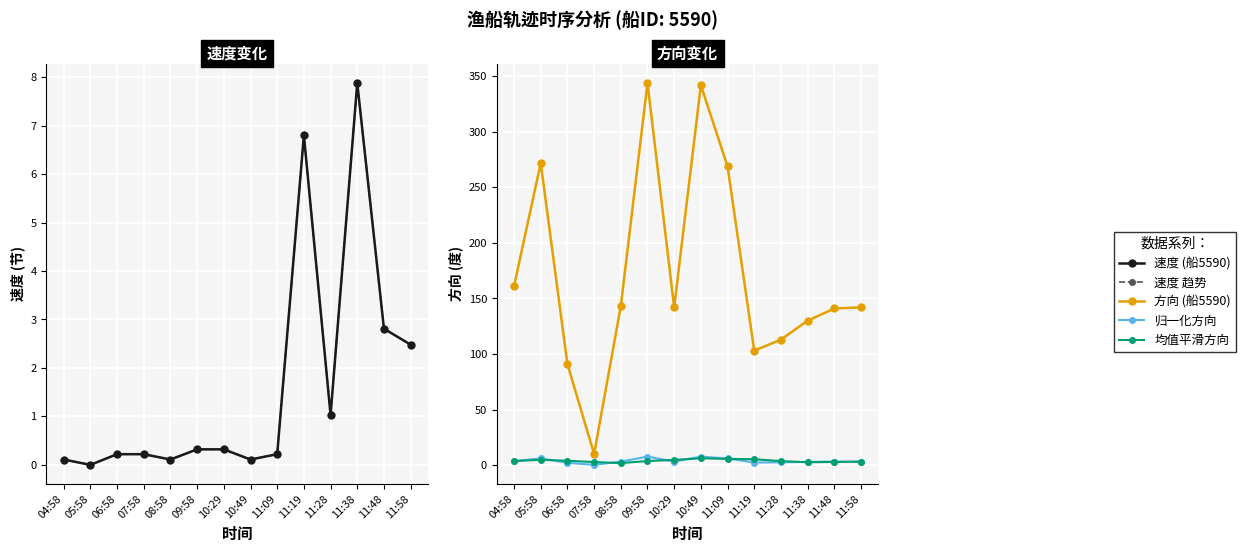

What is the total value across all series at 09:58?

356.0